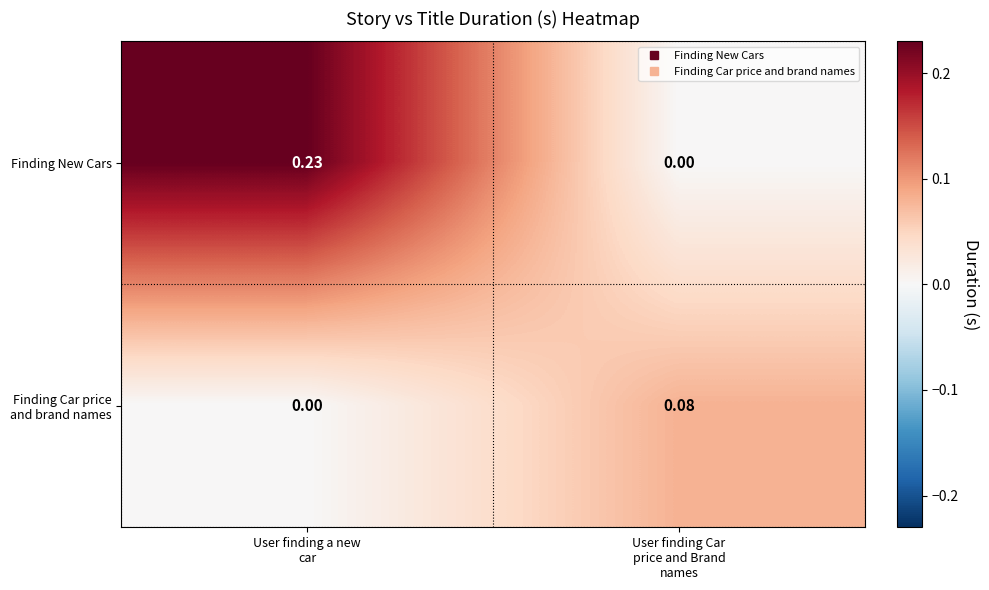

Which series has the largest range (max minus min)?

Finding New Cars